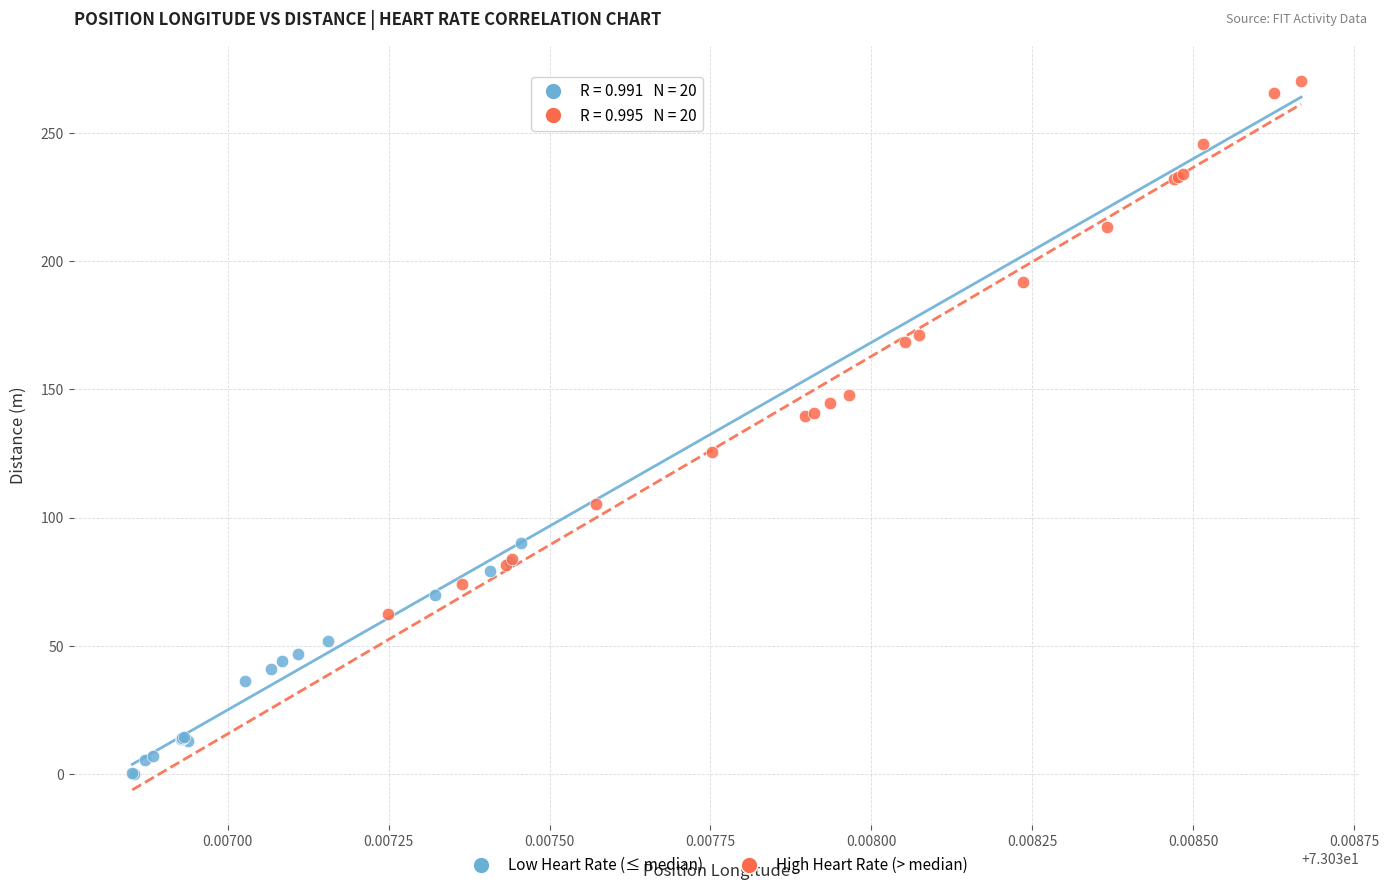

Which series reaches the minimum Y coordinate?

Low Heart Rate (≤ median)